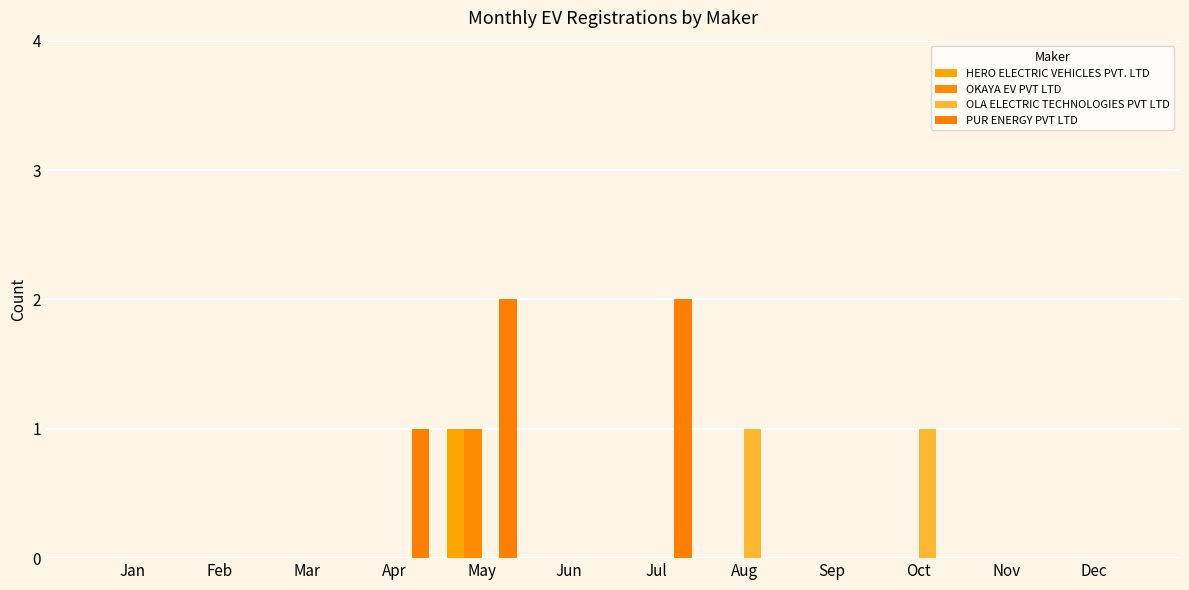

Between Jan and Mar, which series saw the biggest shift?

HERO ELECTRIC VEHICLES PVT. LTD